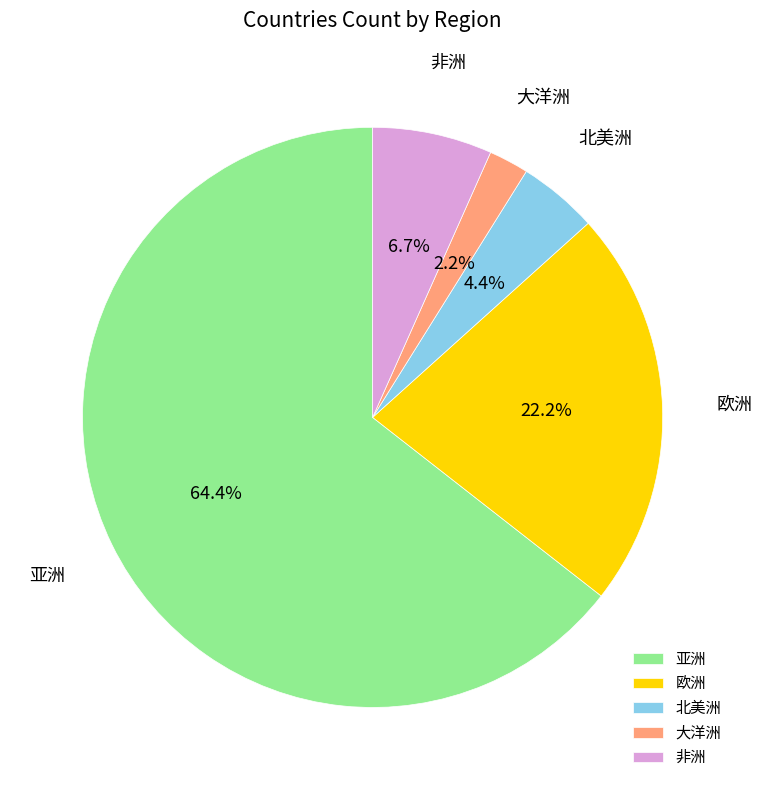

Rank the categories by value from highest to lowest.

亚洲, 欧洲, 非洲, 北美洲, 大洋洲